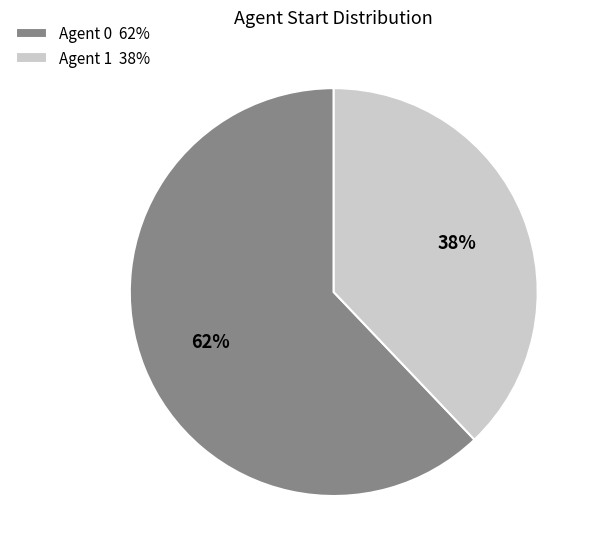

To the nearest percent, what portion does Agent 1 38% represent?

38%